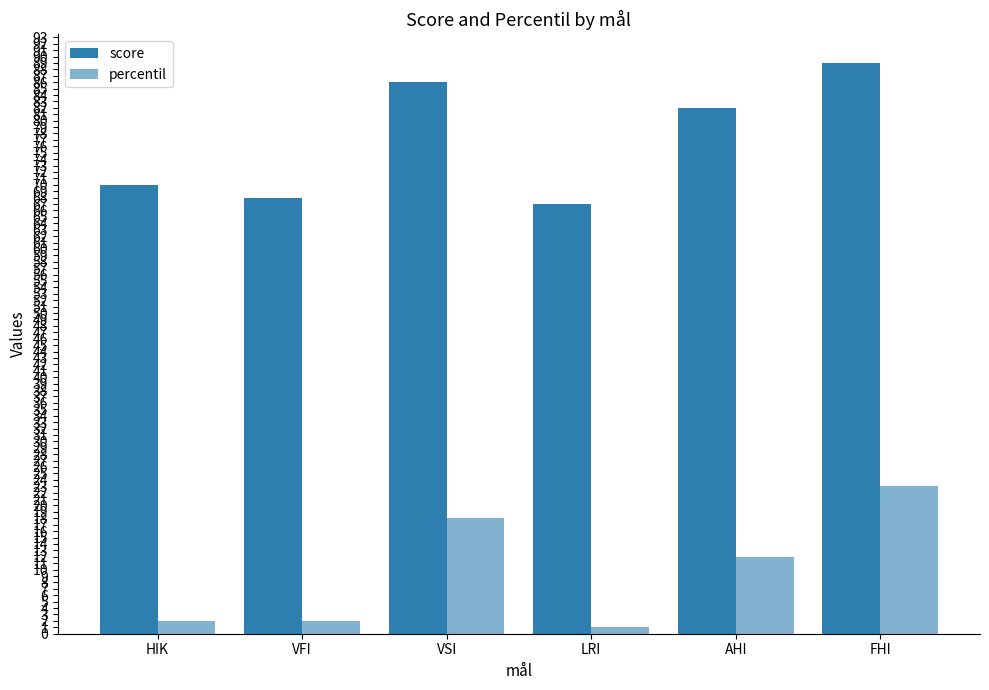

Count the number of categories in the chart.

6